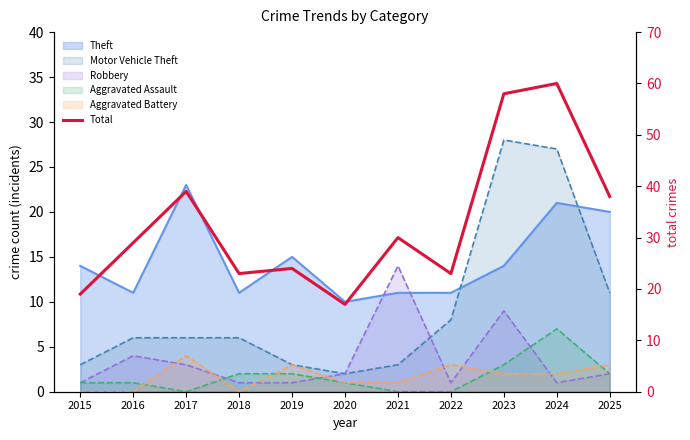

Where is the data nearest to the value 38?

2025